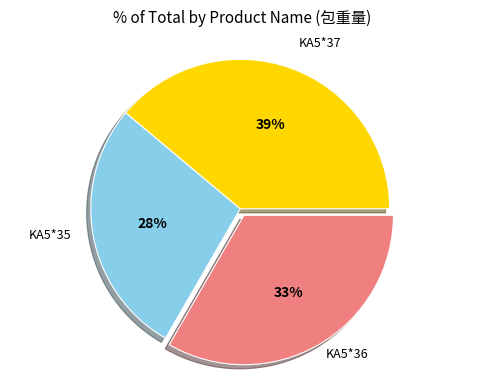

Which has a higher value, KA5*37 or KA5*36?

KA5*37